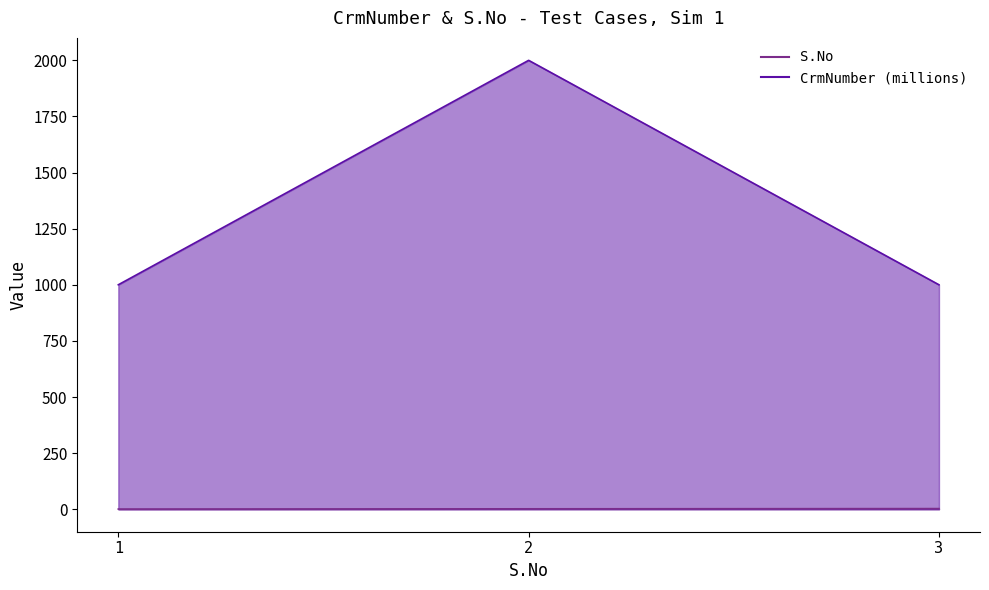

Reading left to right, list all the values displayed in this chart.

S.No: 1.0	2.0	3.0
CrmNumber: 1000.2	2000.0	1000.2